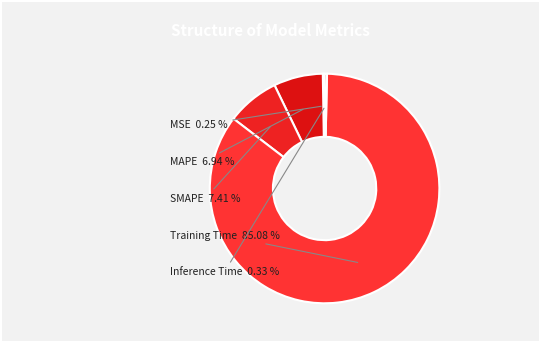

Is there any slice that represents more than half of the pie?

Yes